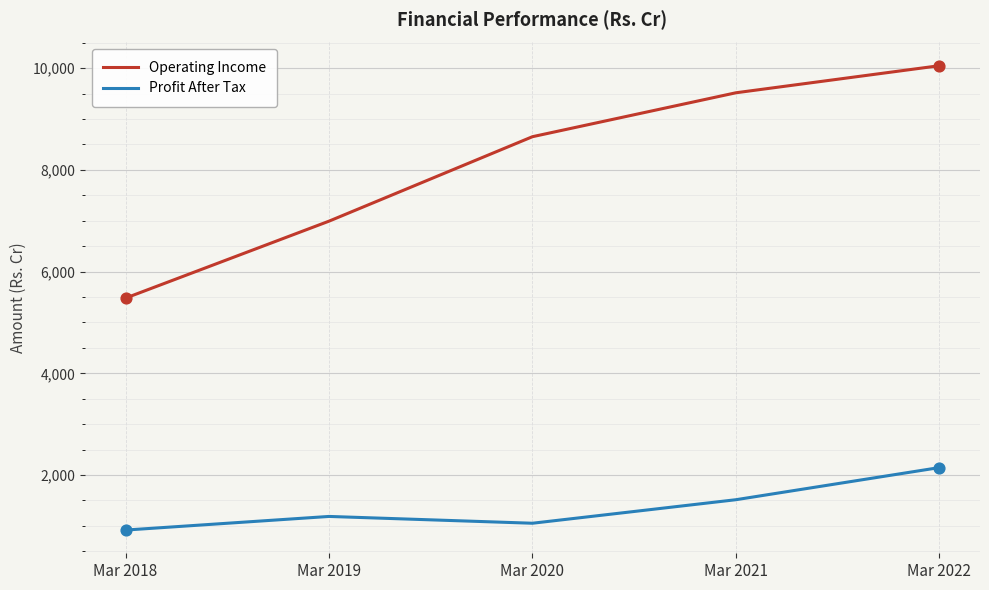

At which category is the sum across all series the highest?

Mar 2022